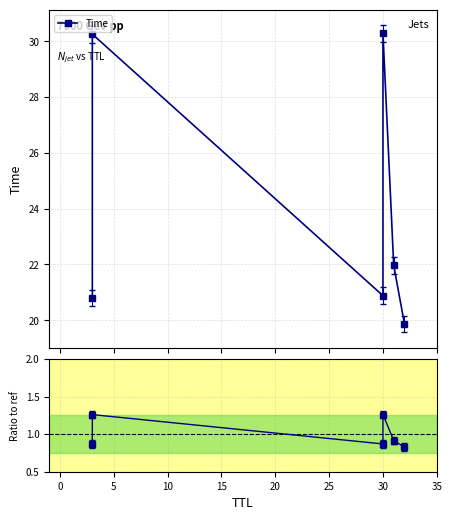

Does the chart have visible grid lines?

Yes